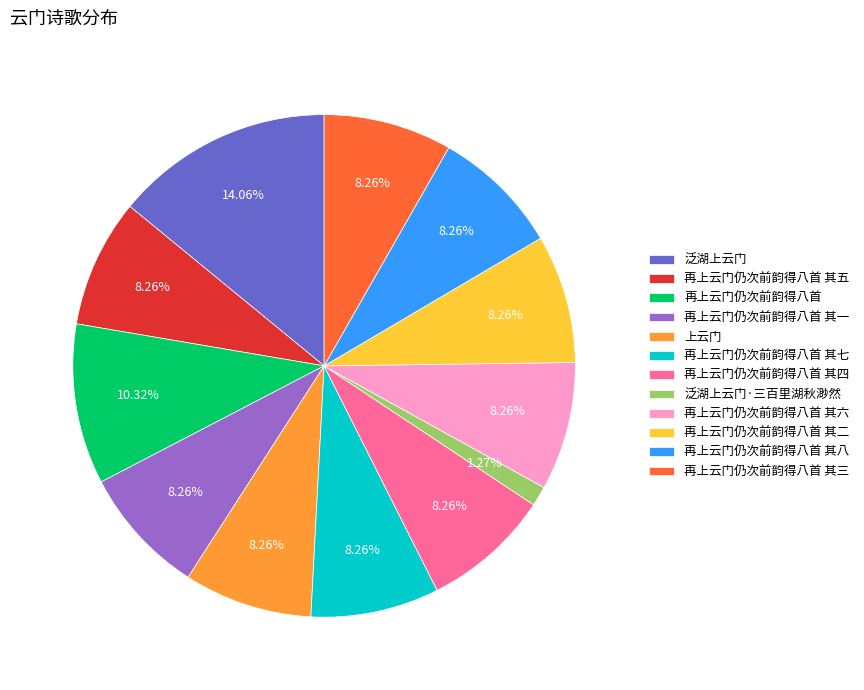

Approximately how many times larger is the value at 再上云门仍次前韵得八首 其四 compared to 再上云门仍次前韵得八首 其一?

1.0